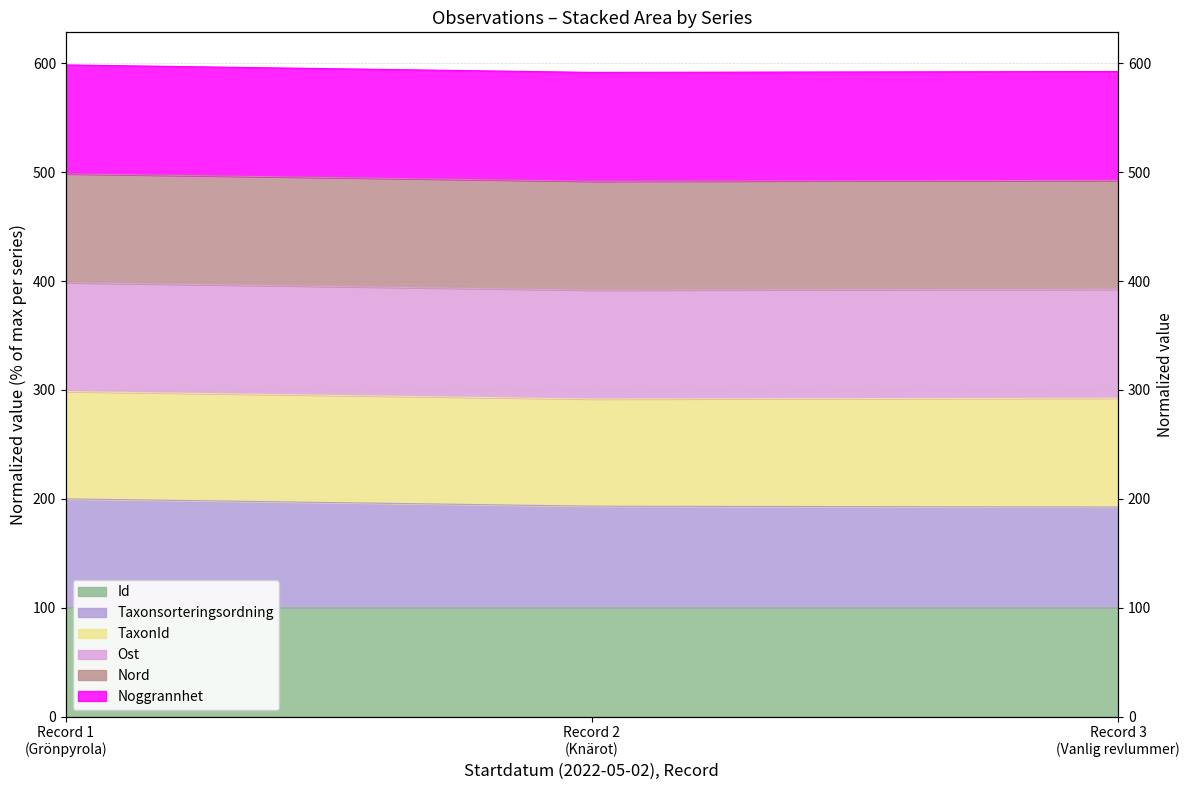

Count the number of categories in the chart.

3